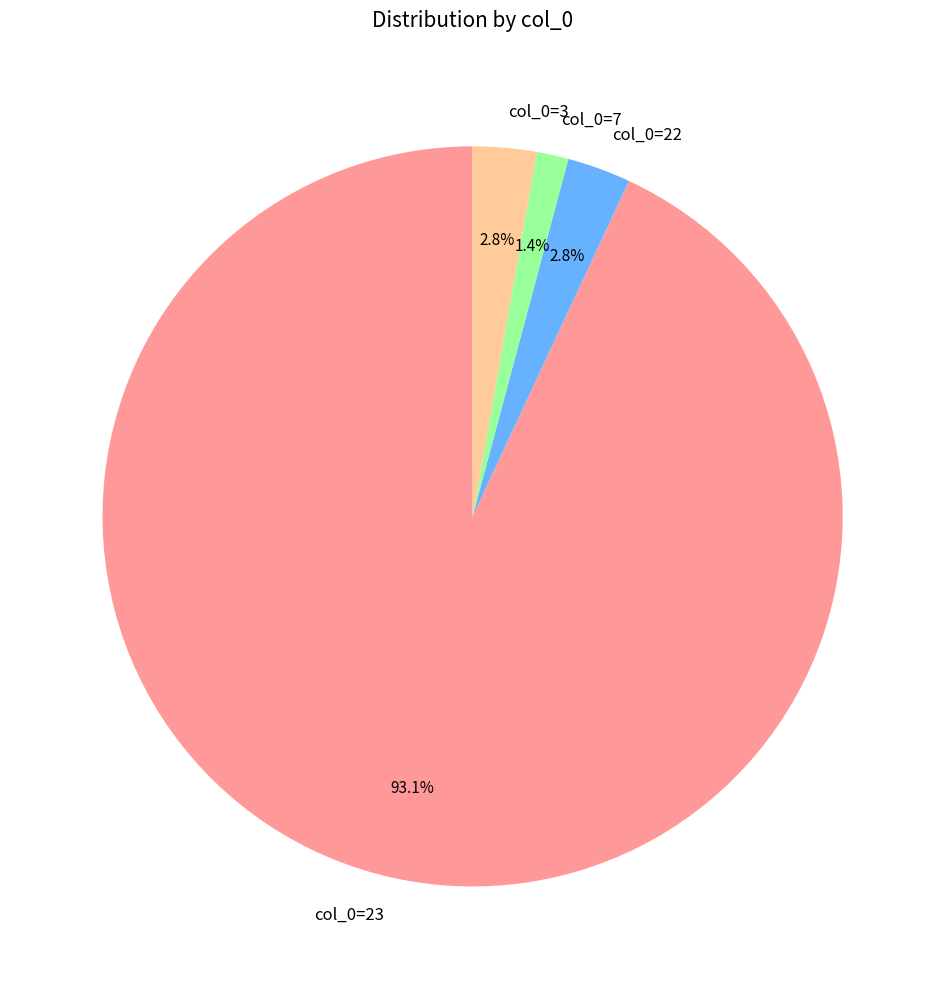

Which category has the smallest portion of the pie?

col_0=7